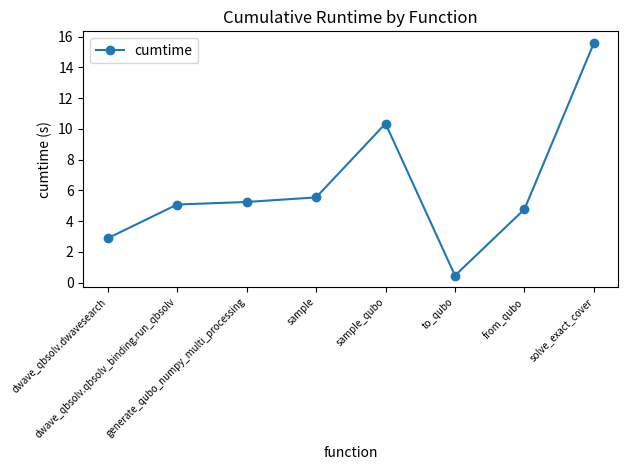

Reading left to right, transcribe all the data shown in this chart.

2.9	5.1	5.2	5.5	10.3	0.5	4.8	15.6